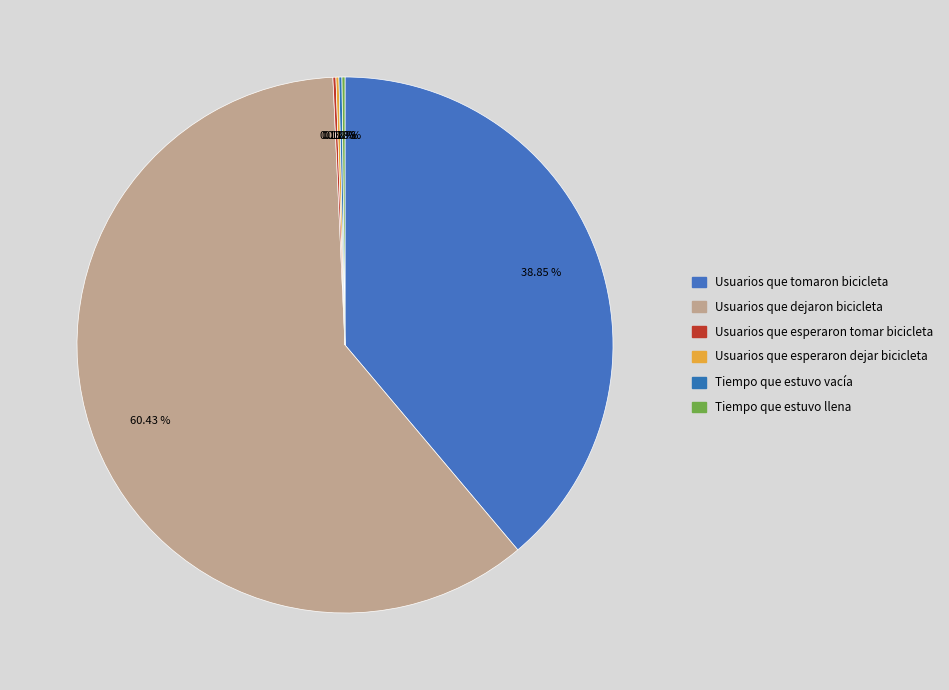

Is the sum of Usuarios que esperaron tomar bicicleta and Usuarios que esperaron dejar bicicleta greater than half?

No